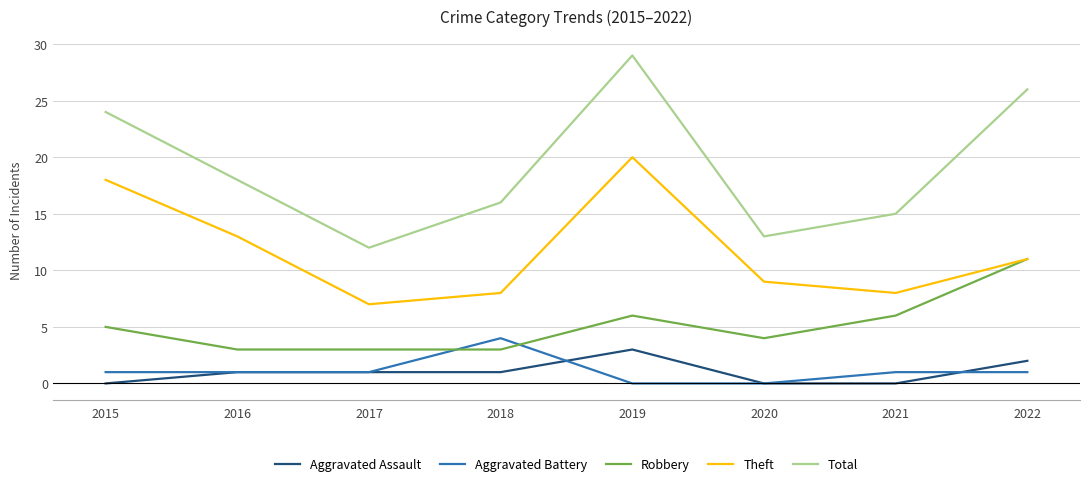

Which series has the largest total across all categories?

Total